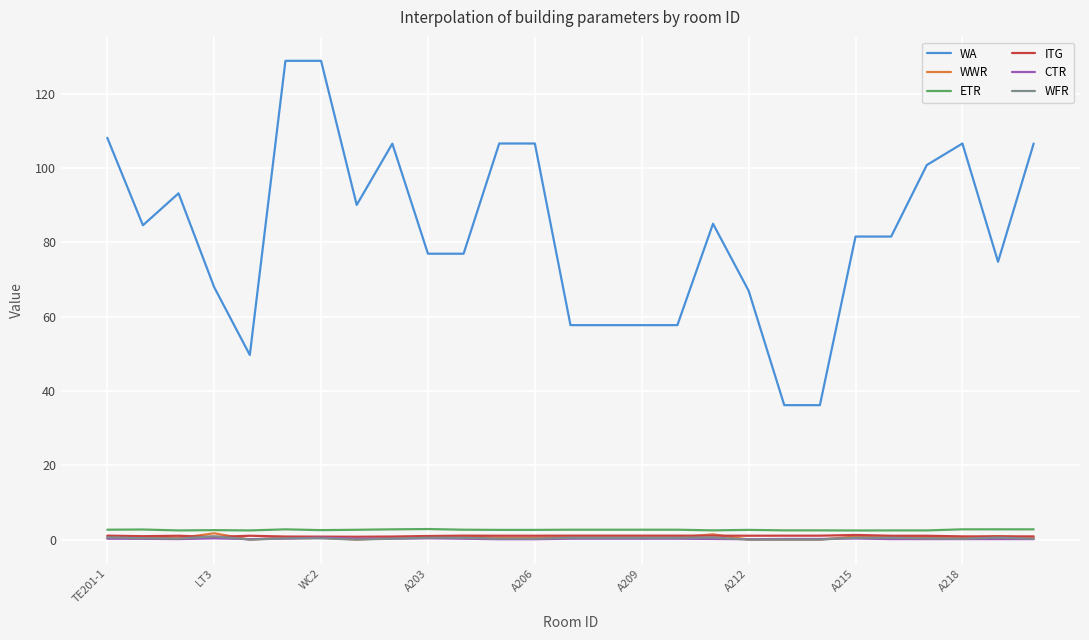

Which series has the largest total across all categories?

WA